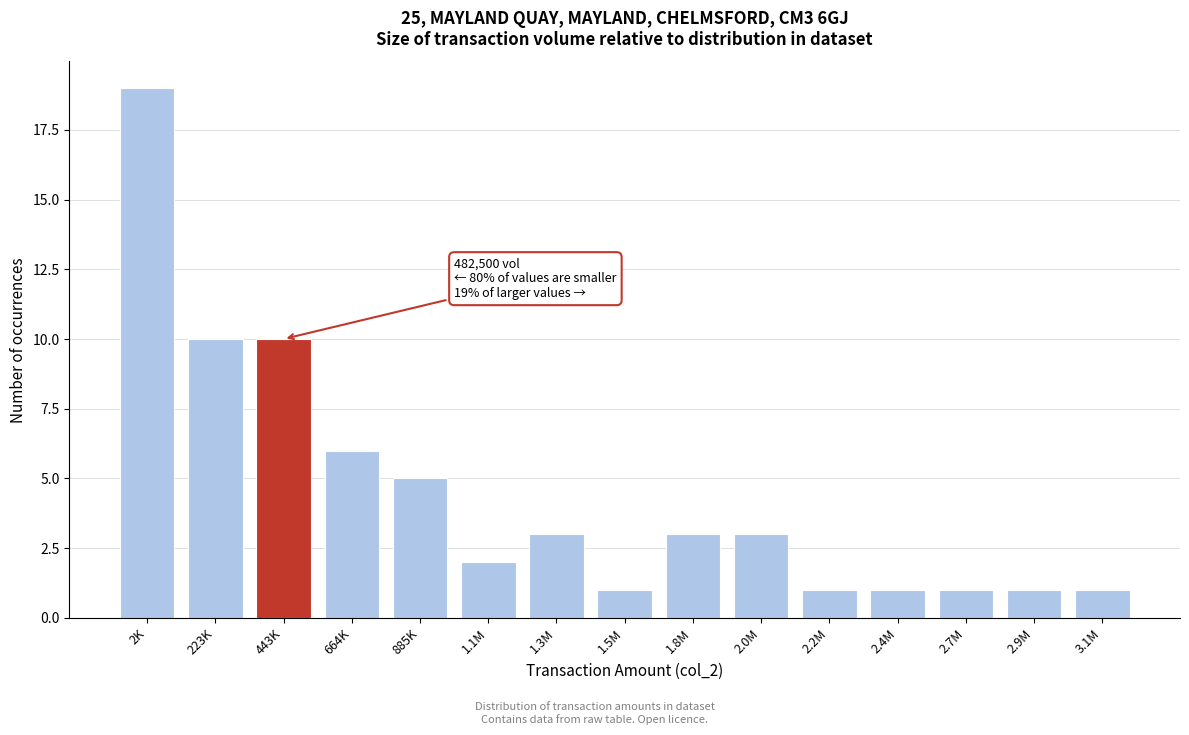

Reading left to right, what are all the values shown in this chart?

2K=19	223K=10	443K=10	664K=6	885K=5	1.1M=2	1.3M=3	1.5M=1	1.8M=3	2.0M=3	2.2M=1	2.4M=1	2.7M=1	2.9M=1	3.1M=1